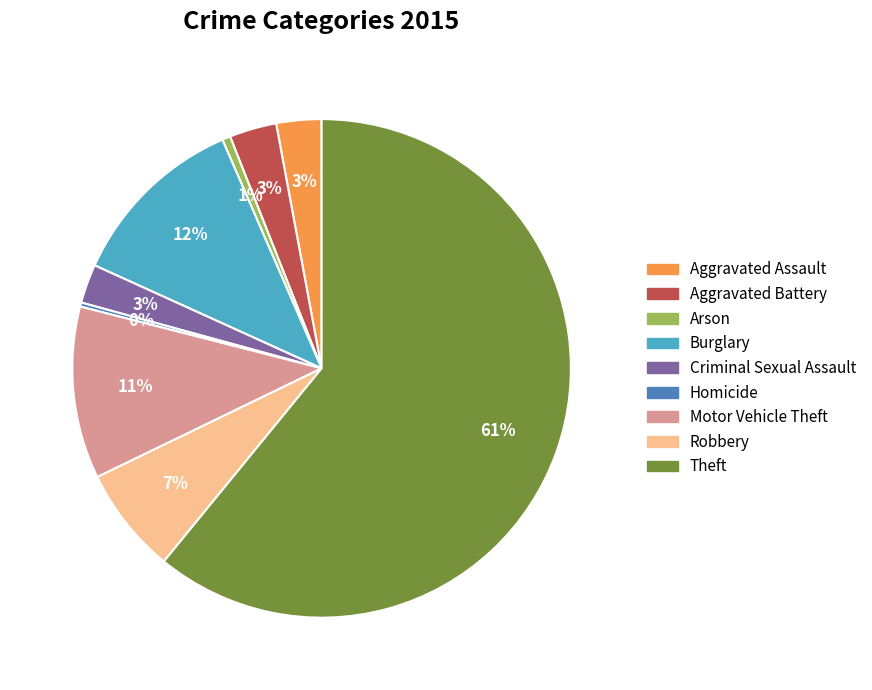

True or false: Aggravated Battery accounts for 13% of the total.

False